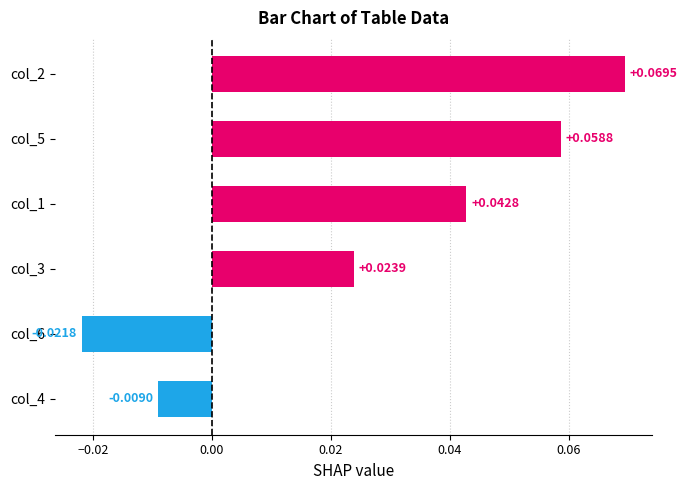

What is the change in value from col_6 to col_2?

+0.1